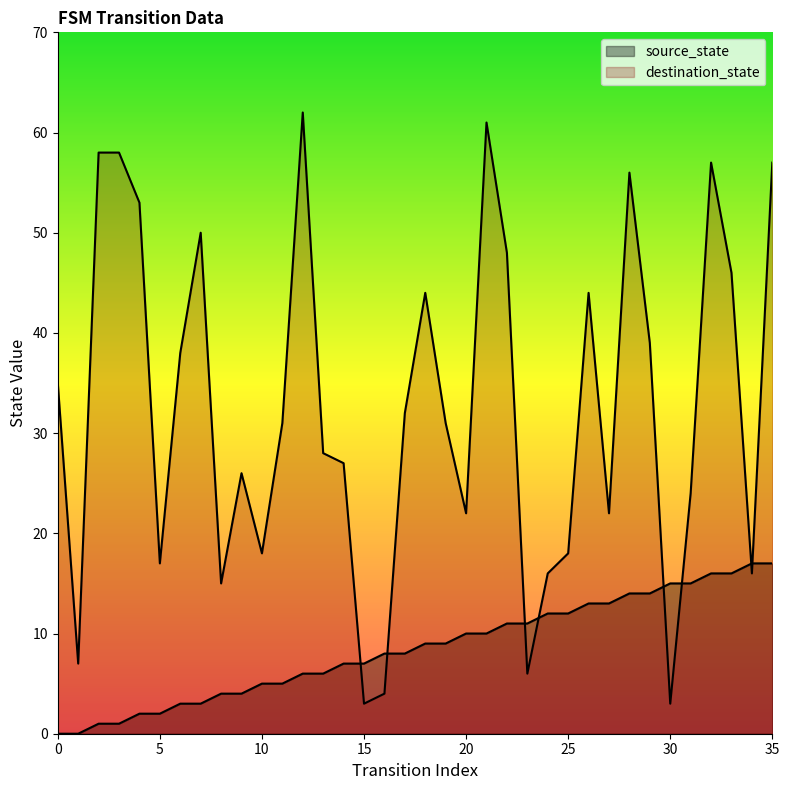

The value of destination_state at 2 is 58. True or false?

True